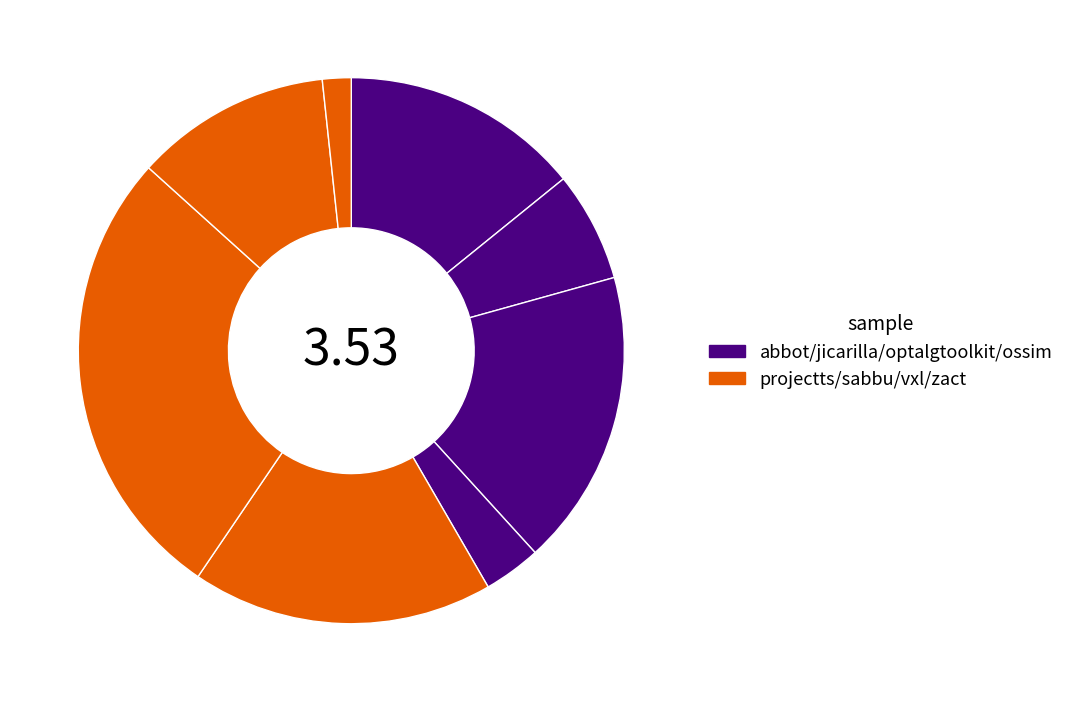

How many slices are in this pie chart?

8